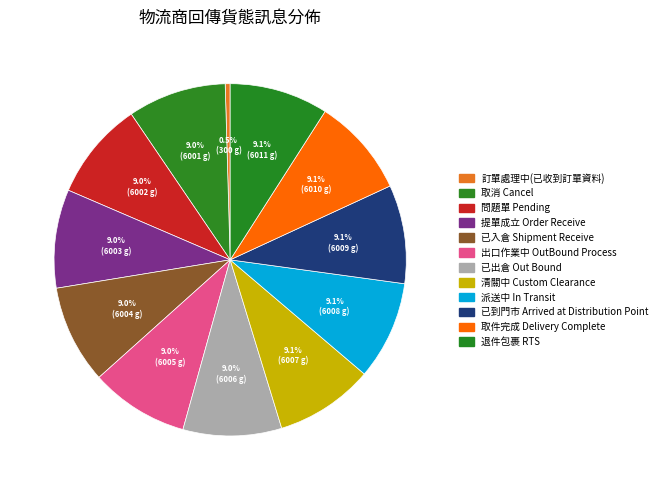

What is the ratio of the value at 出口作業中 OutBound Process to the value at 提單成立 Order Receive?

1.0